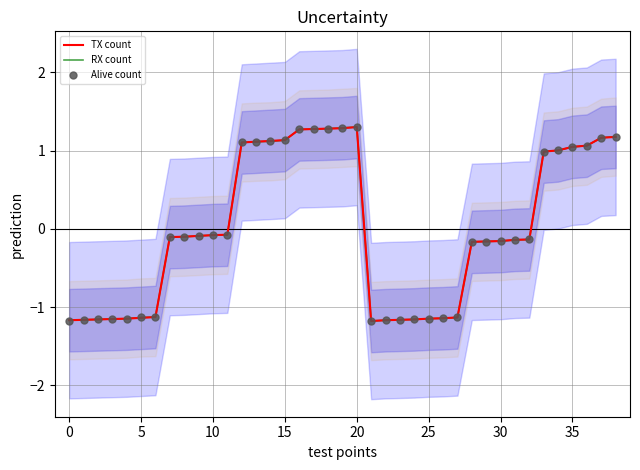

What are all the series names shown in the legend?

TX count, RX count, Alive count